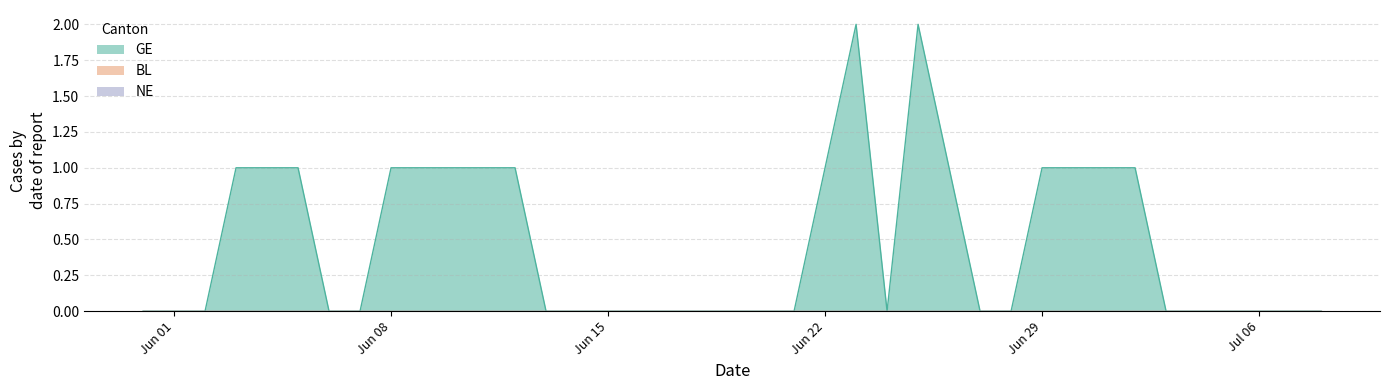

Reading left to right, transcribe all the data shown in this chart.

BL: 0	0	0	0	0	0	0	0	0	0	0	0	0	0	0	0	0	0	0	0	0	0	0	0	0	0	0	0	0	0	0	0	0	0	0	0	0	0	0
NE: 0	0	0	0	0	0	0	0	0	0	0	0	0	0	0	0	0	0	0	0	0	0	0	0	0	0	0	0	0	0	0	0	0	0	0	0	0	0	0
GE: 0	0	0	1	1	1	0	0	1	1	1	1	1	0	0	0	0	0	0	0	0	0	1	2	0	2	1	0	0	1	1	1	1	0	0	0	0	0	0